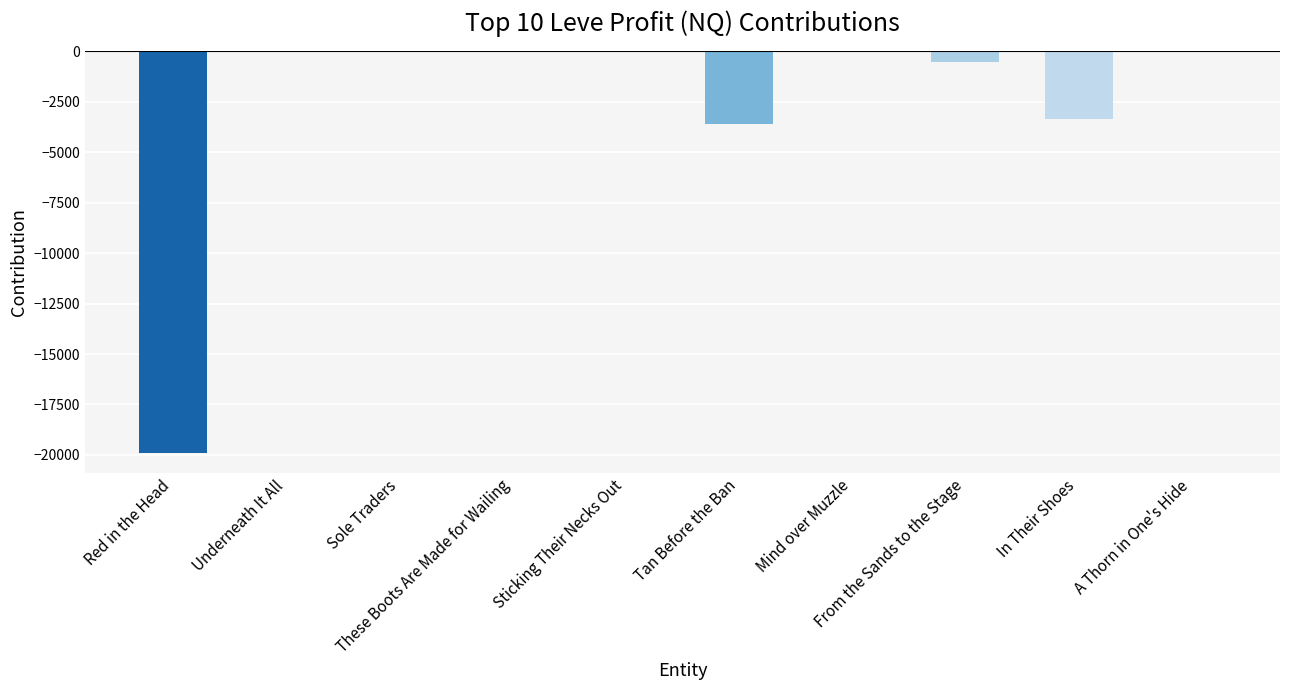

The value at These Boots Are Made for Wailing is 0.0. True or false?

True